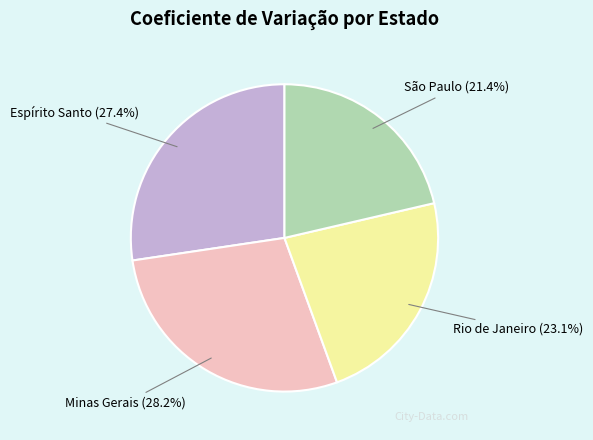

Which category has the biggest portion of the pie?

Minas Gerais